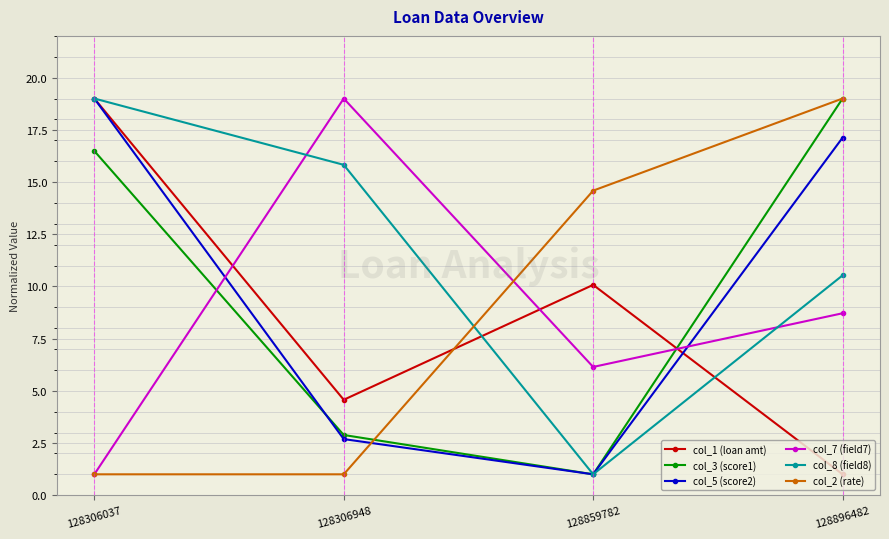

Reading right to left, what are all the values shown in this chart?

col_1 (loan amt): 128896482=1.0	128859782=10.1	128306948=4.6	128306037=19.0
col_3 (score1): 128896482=19.0	128859782=1.0	128306948=2.9	128306037=16.5
col_5 (score2): 128896482=17.1	128859782=1.0	128306948=2.7	128306037=19.0
col_7 (field7): 128896482=8.7	128859782=6.1	128306948=19.0	128306037=1.0
col_8 (field8): 128896482=10.5	128859782=1.0	128306948=15.8	128306037=19.0
col_2 (rate): 128896482=19.0	128859782=14.6	128306948=1.0	128306037=1.0